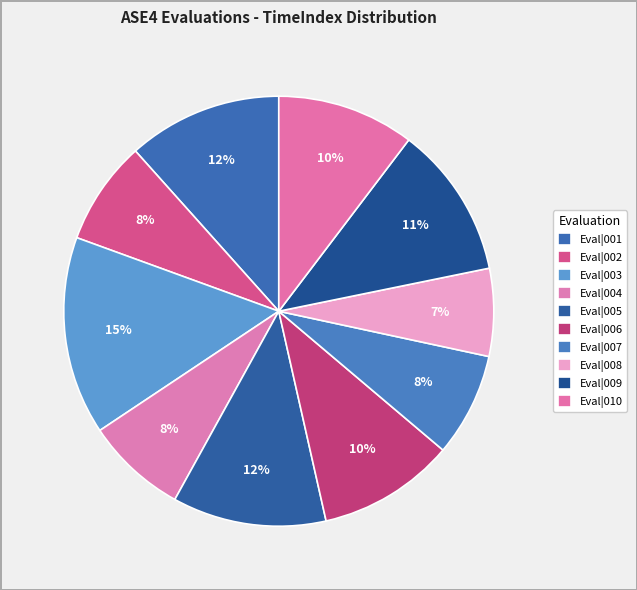

Count the number of slices in the pie.

10